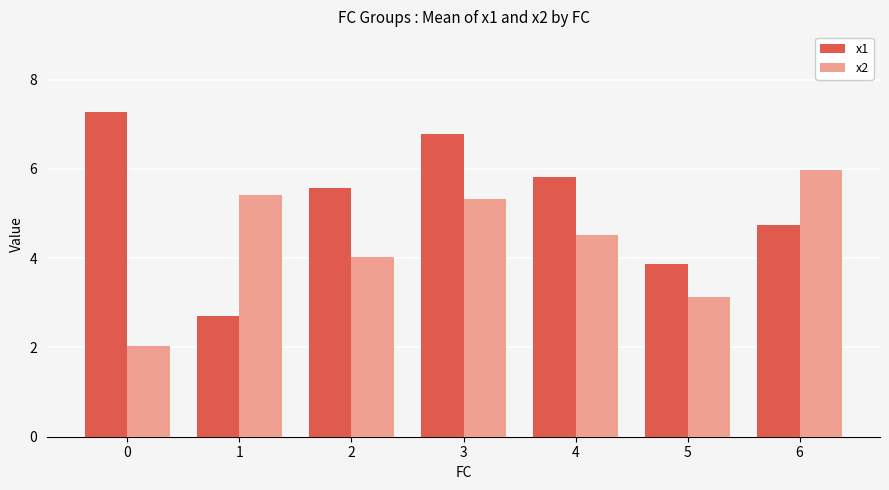

Rank the categories by x2 value from highest to lowest.

6, 1, 3, 4, 2, 5, 0